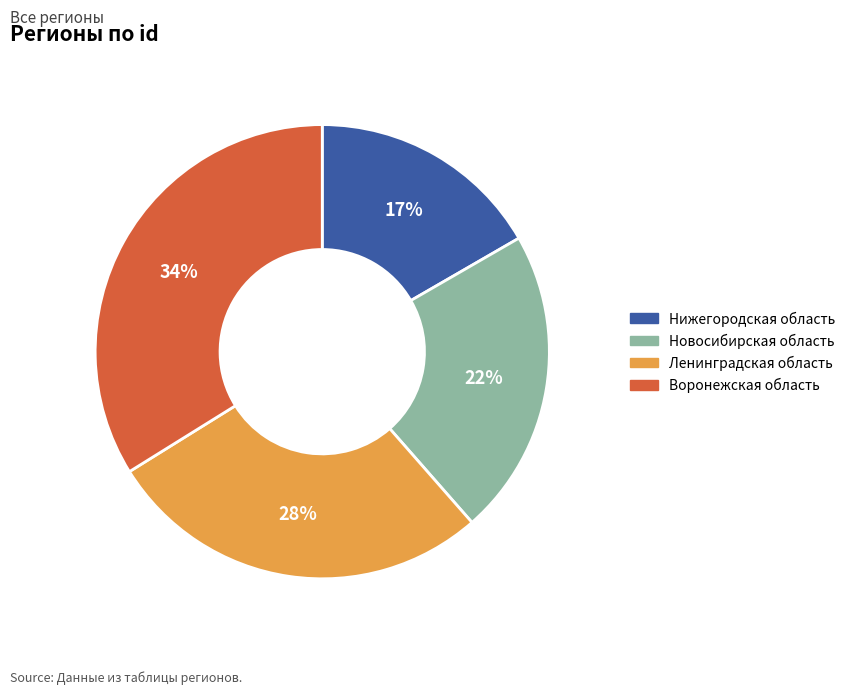

Which category has the biggest portion of the pie?

Воронежская область